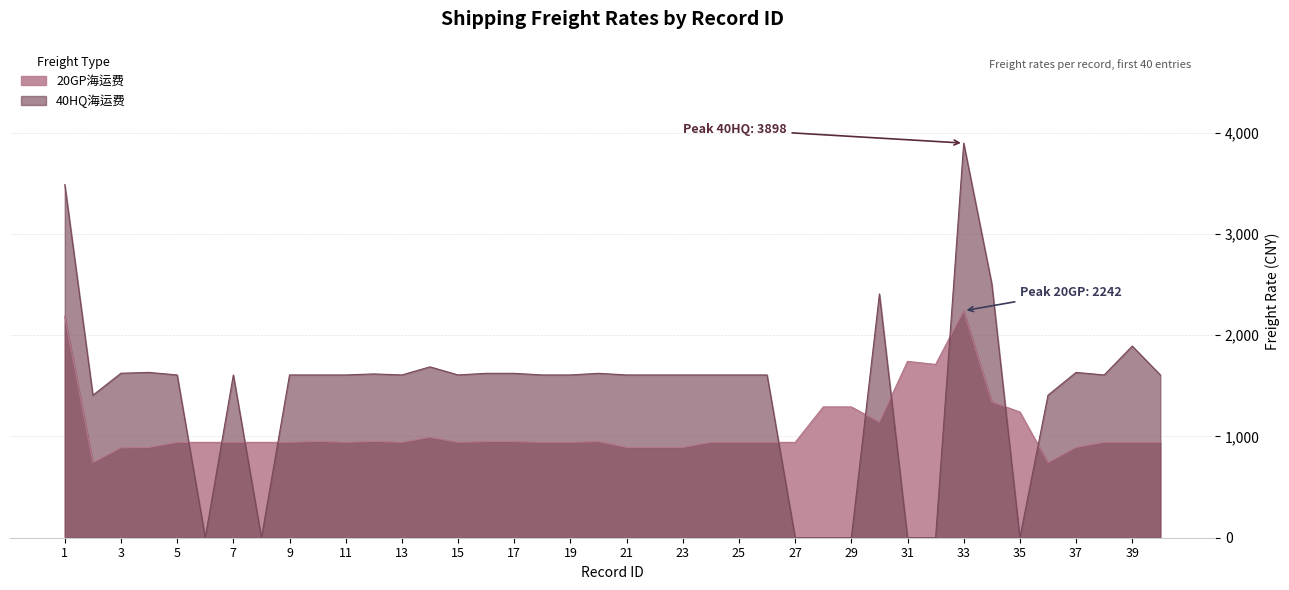

At how many categories does at least one series exceed 67?

40